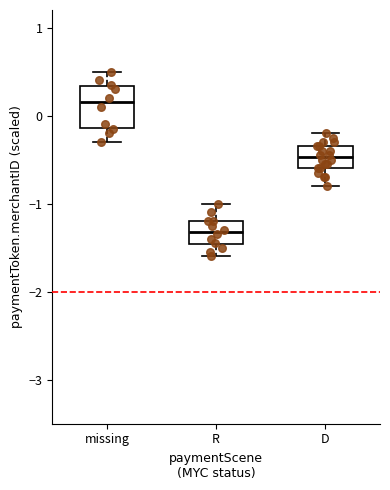

Where does the lower whisker of the box for missing end on the y-axis? The values are not printed on the chart, so give them approximately, as read against the axis.

-0.3